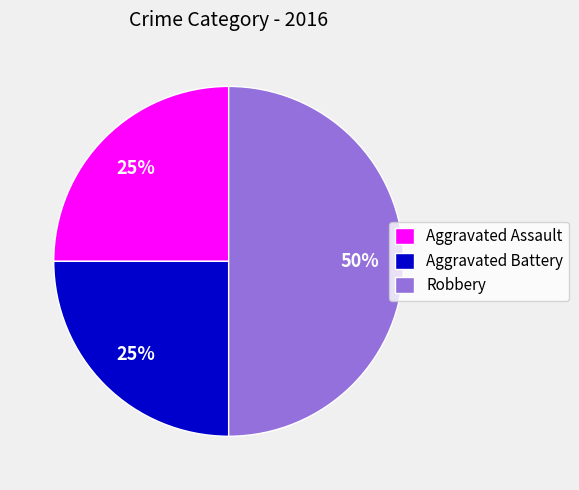

Does Aggravated Battery represent more than half of the total?

No